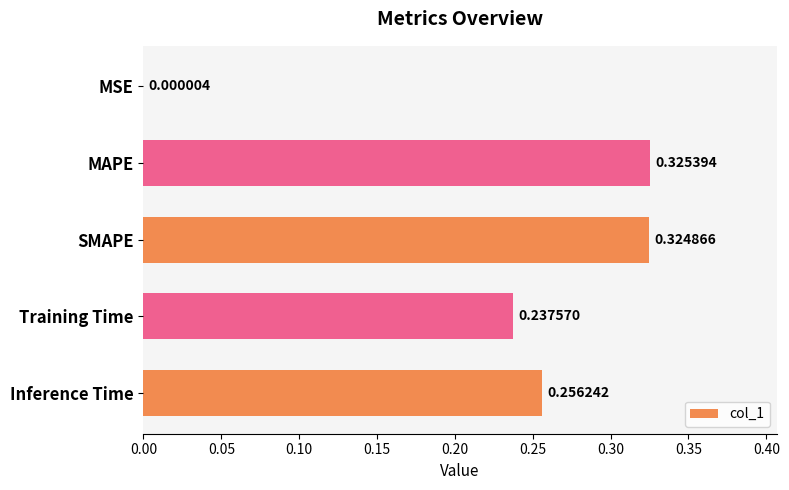

Between Inference Time and MAPE, which is larger?

MAPE